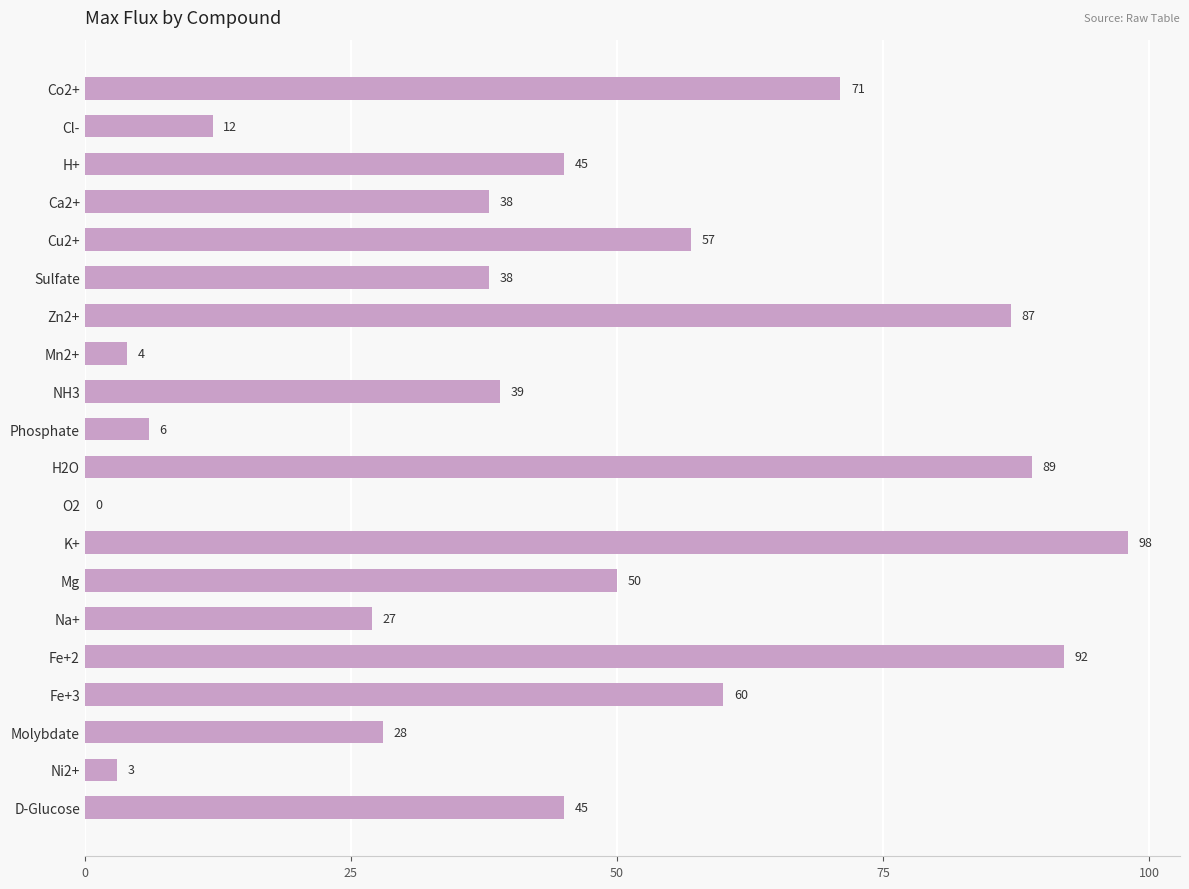

Reading top to bottom, extract all data points from this chart.

Co2+=71	Cl-=12	H+=45	Ca2+=38	Cu2+=57	Sulfate=38	Zn2+=87	Mn2+=4	NH3=39	Phosphate=6	H2O=89	O2=0	K+=98	Mg=50	Na+=27	Fe+2=92	Fe+3=60	Molybdate=28	Ni2+=3	D-Glucose=45